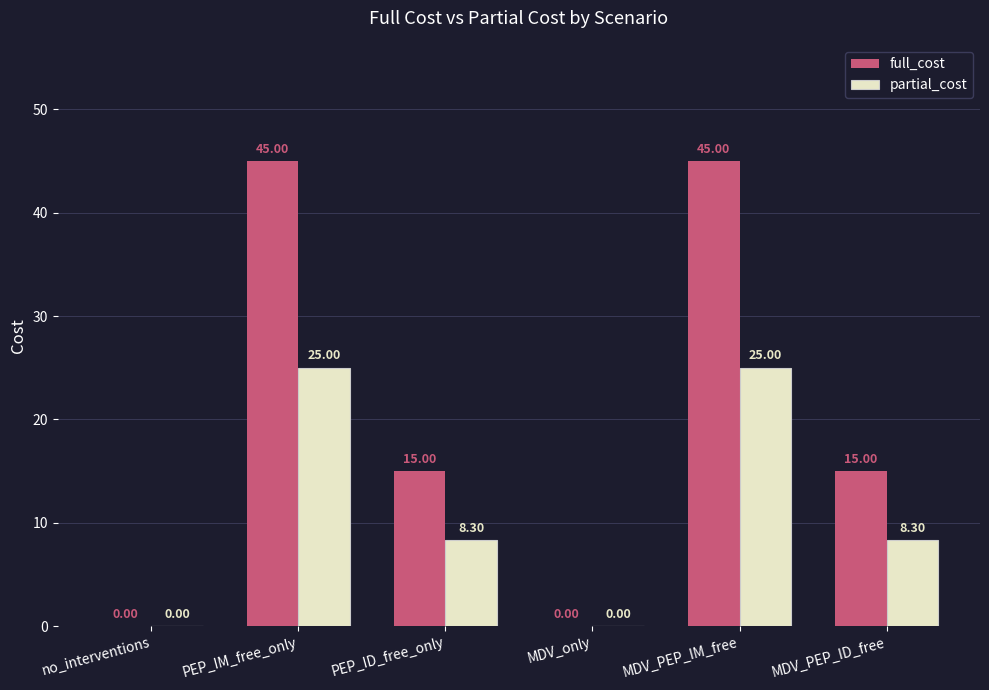

What is the average value of the partial_cost series?

11.1